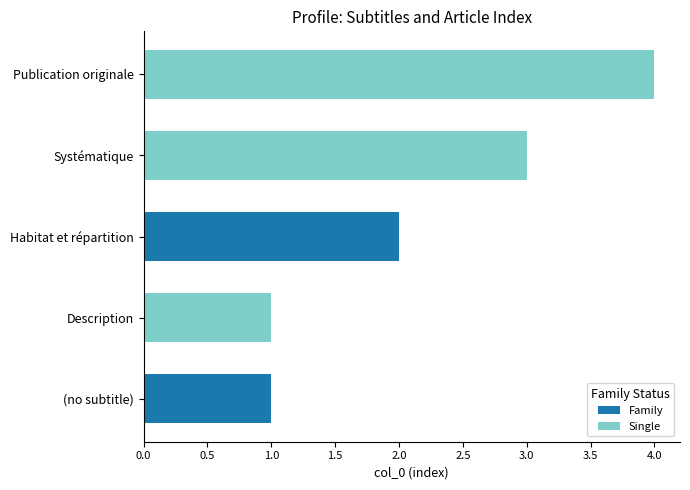

The Family series shows 0 at Description. True or false?

True